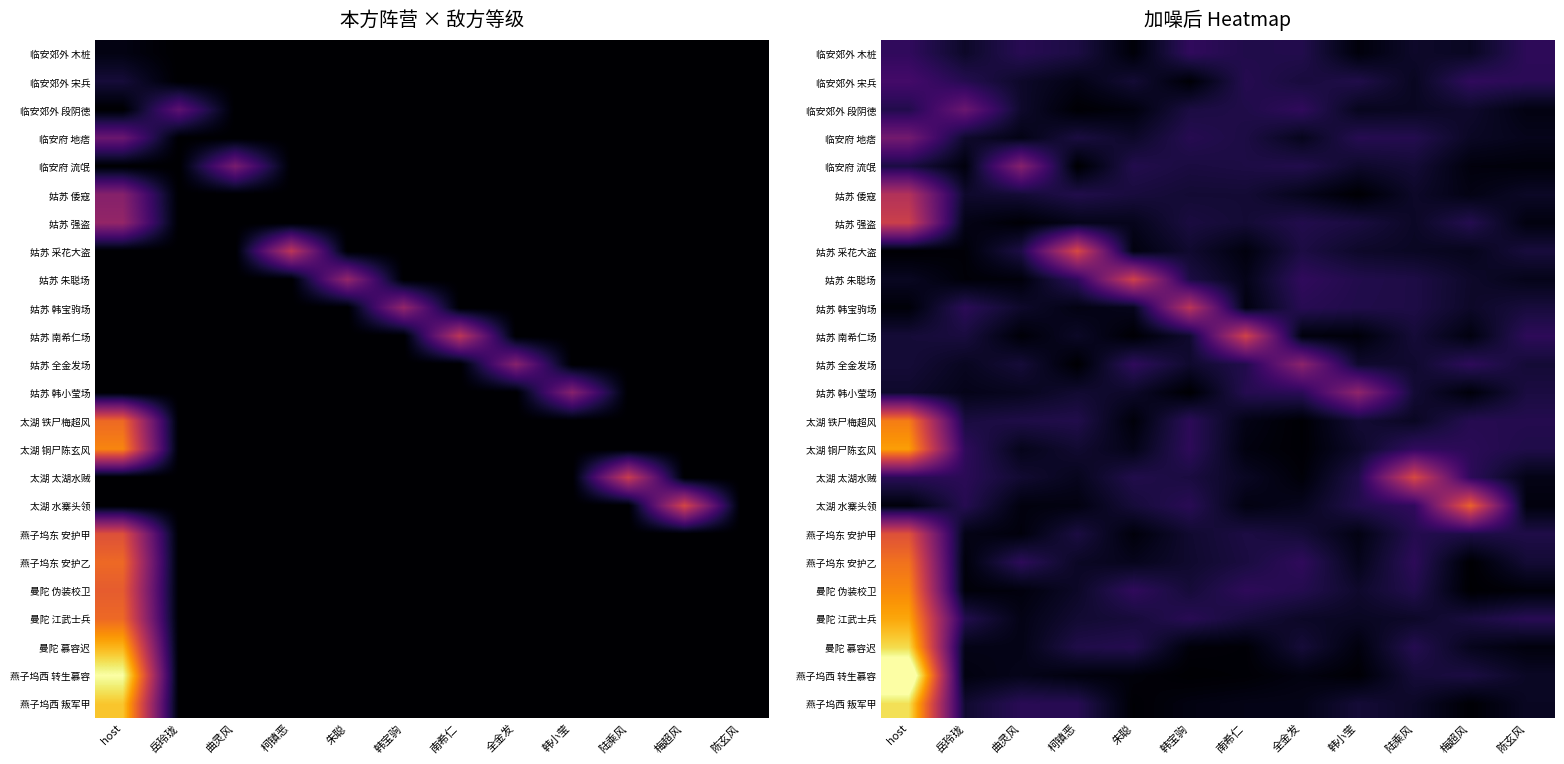

What is the maximum value for 临安府 流氓?

11.0